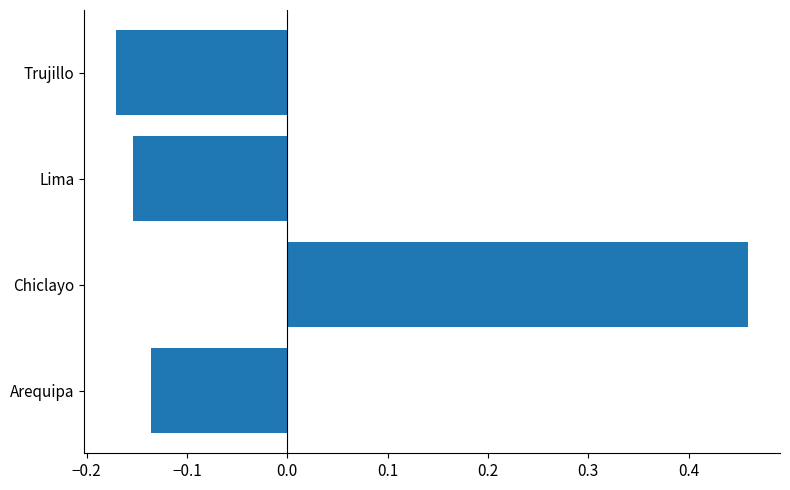

Which has a higher value, Arequipa or Lima?

Arequipa